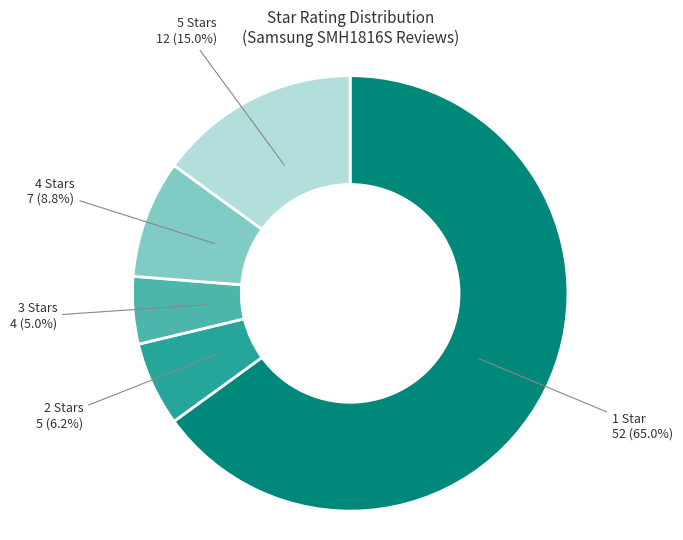

True or false: 4 Stars accounts for 17% of the total.

False